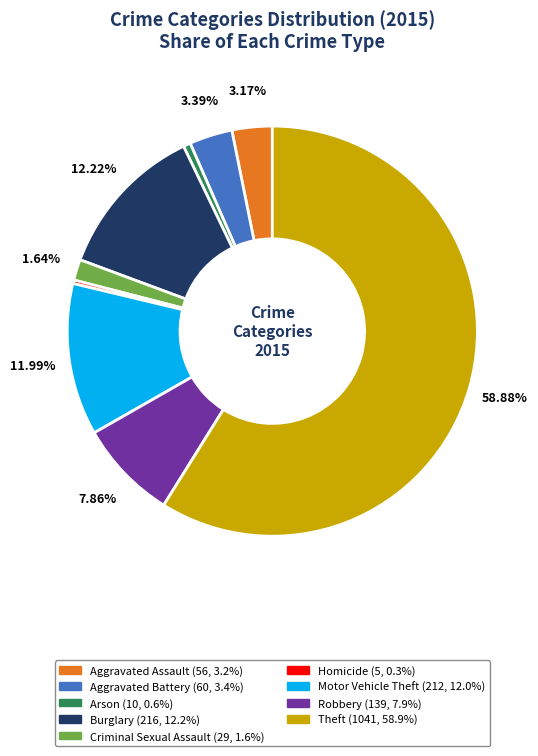

What is the largest slice in the pie chart?

Theft